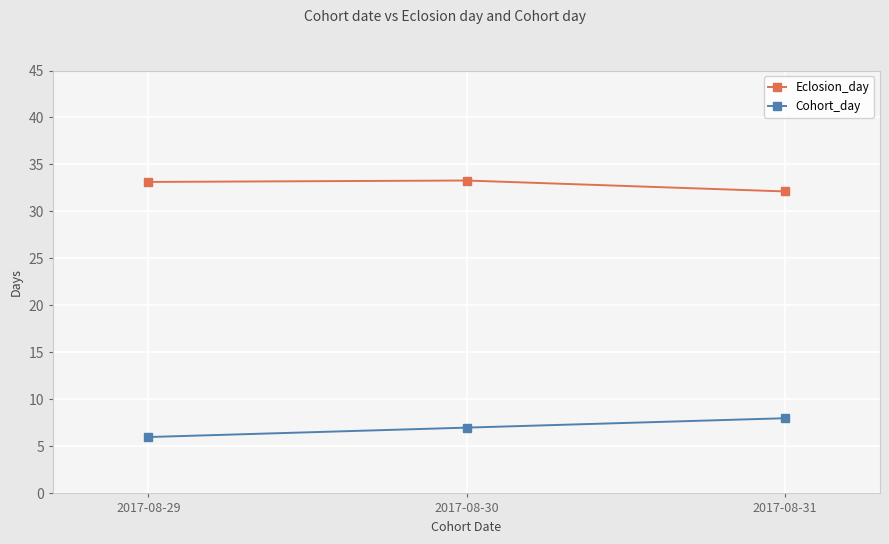

List the series in order of their overall mean, highest first.

Eclosion_day, Cohort_day